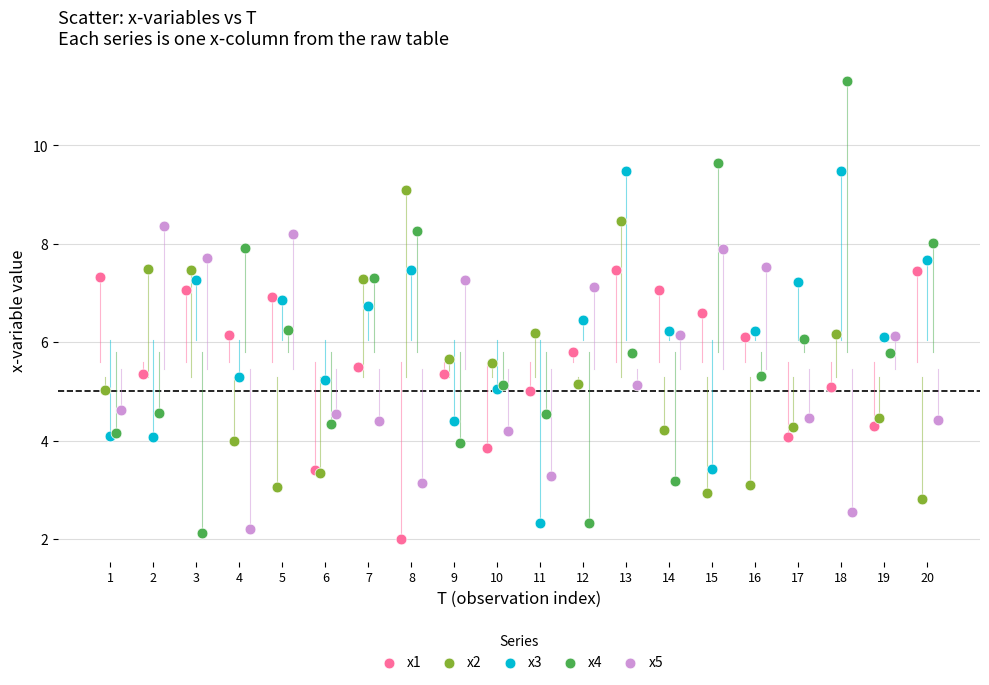

What are all the series names shown in the legend?

x1, x2, x3, x4, x5